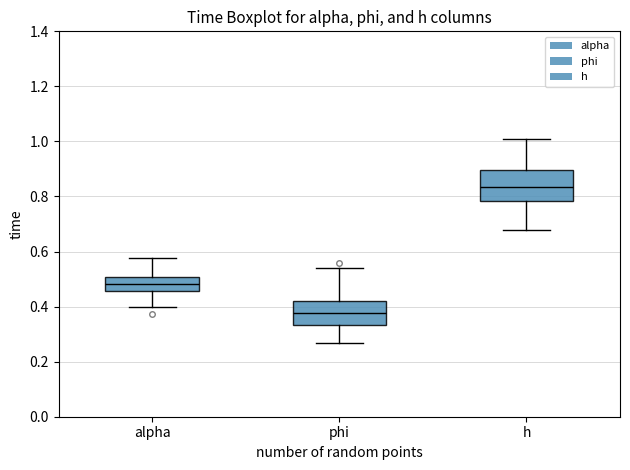

Which box is the tallest, from its lower edge to its upper edge?

h